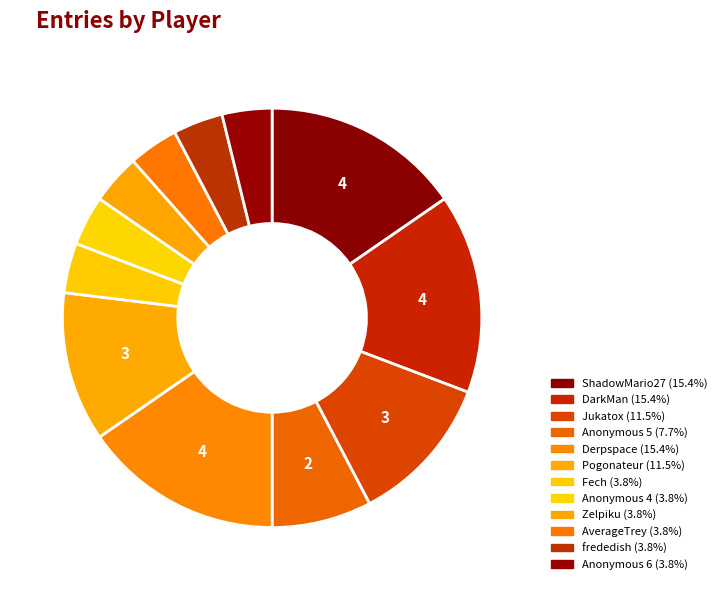

Count the number of slices in the pie.

12